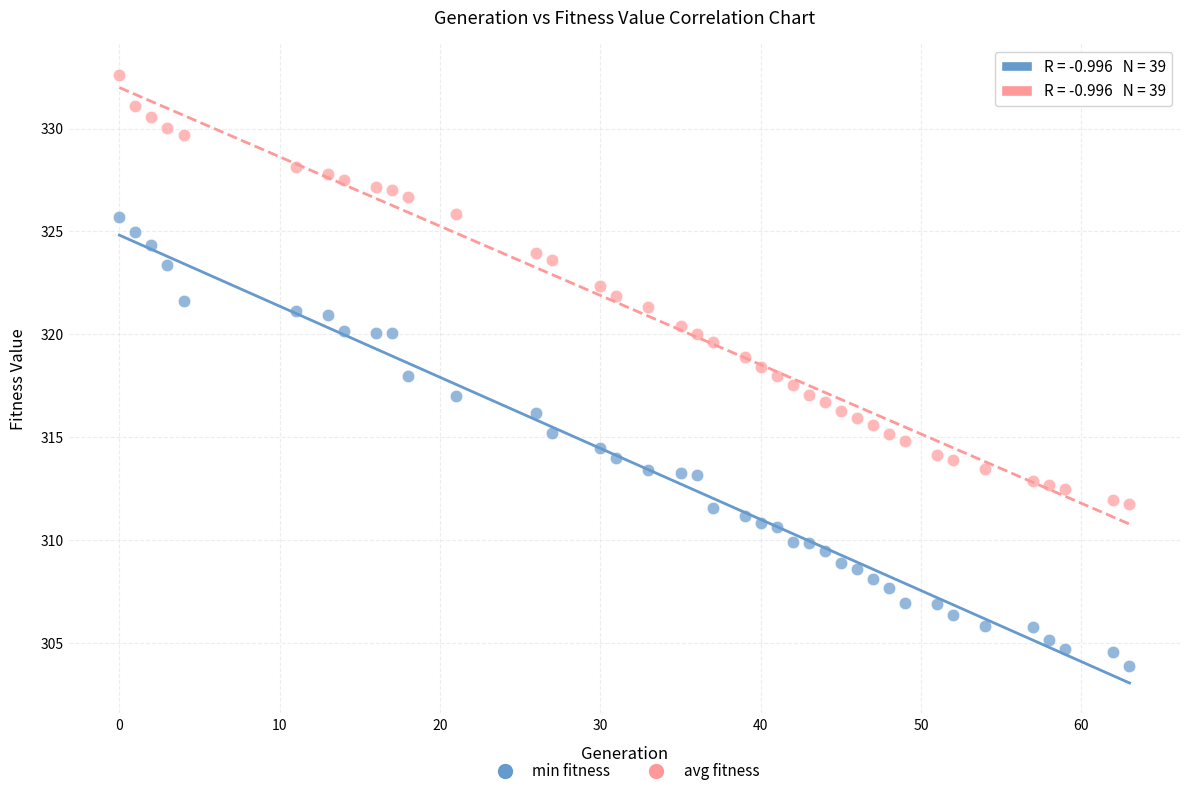

Which series has the widest spread of Y values?

min fitness